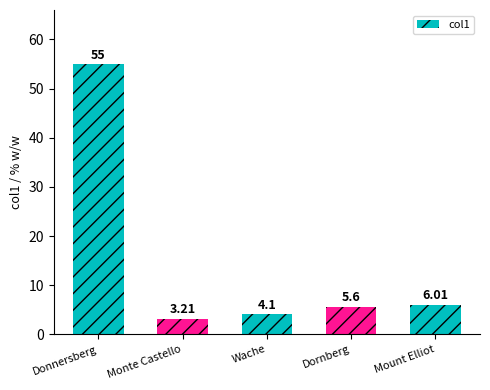

What is the label of the 1st bar from the left?

Donnersberg